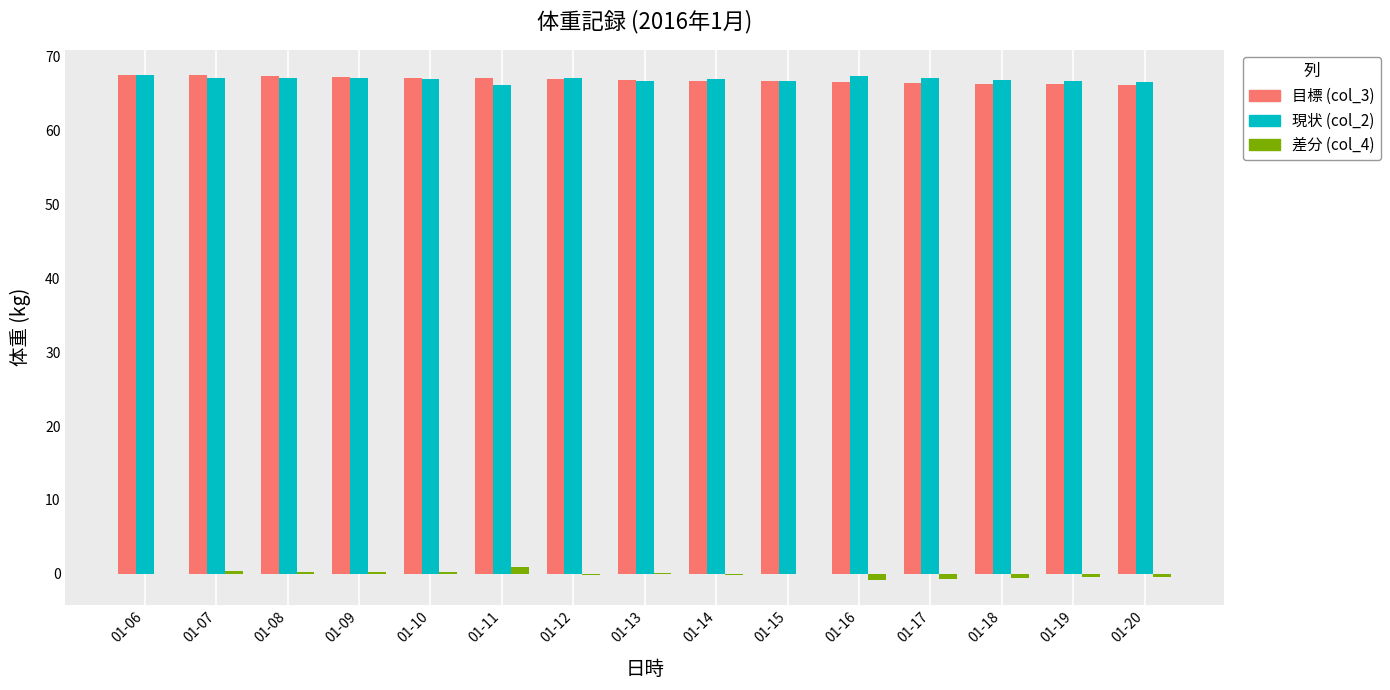

Is it true that 現状 (col_2) equals 66.9 at 01-10?

True